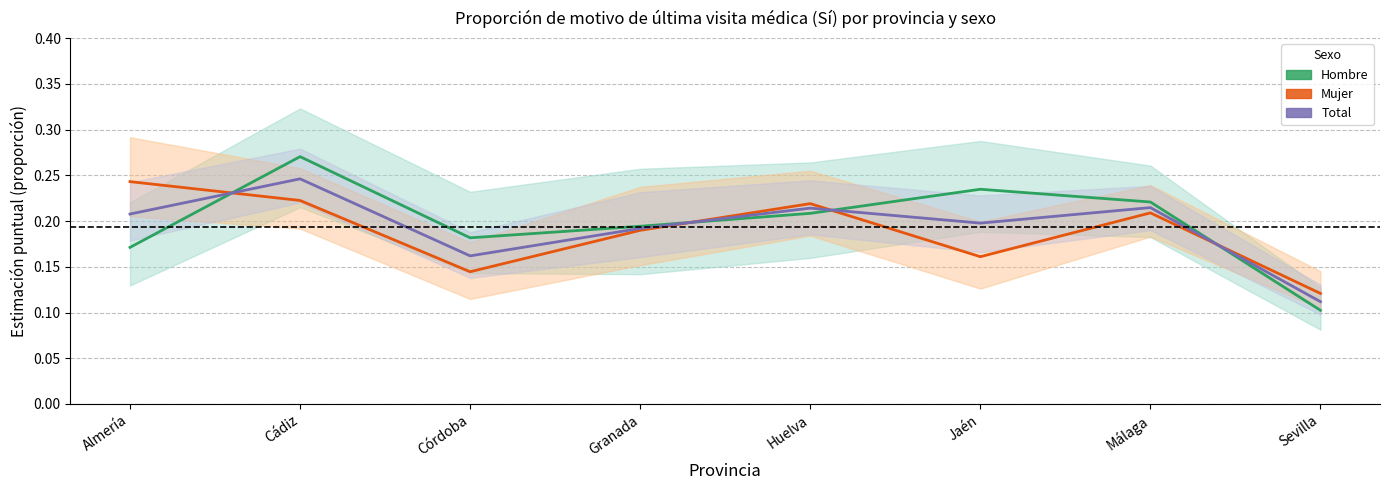

List the labels in order of Mujer value, largest first.

Almería, Cádiz, Huelva, Málaga, Granada, Jaén, Córdoba, Sevilla